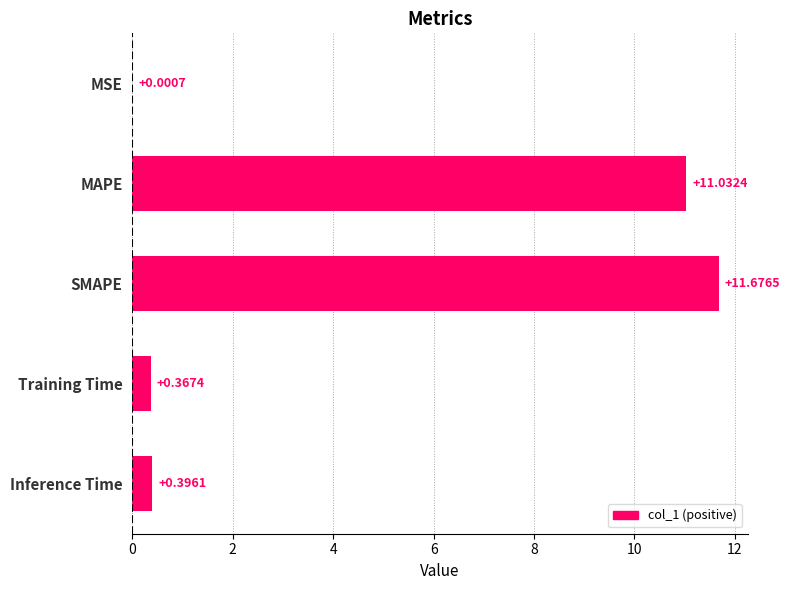

What is the average value?

4.7